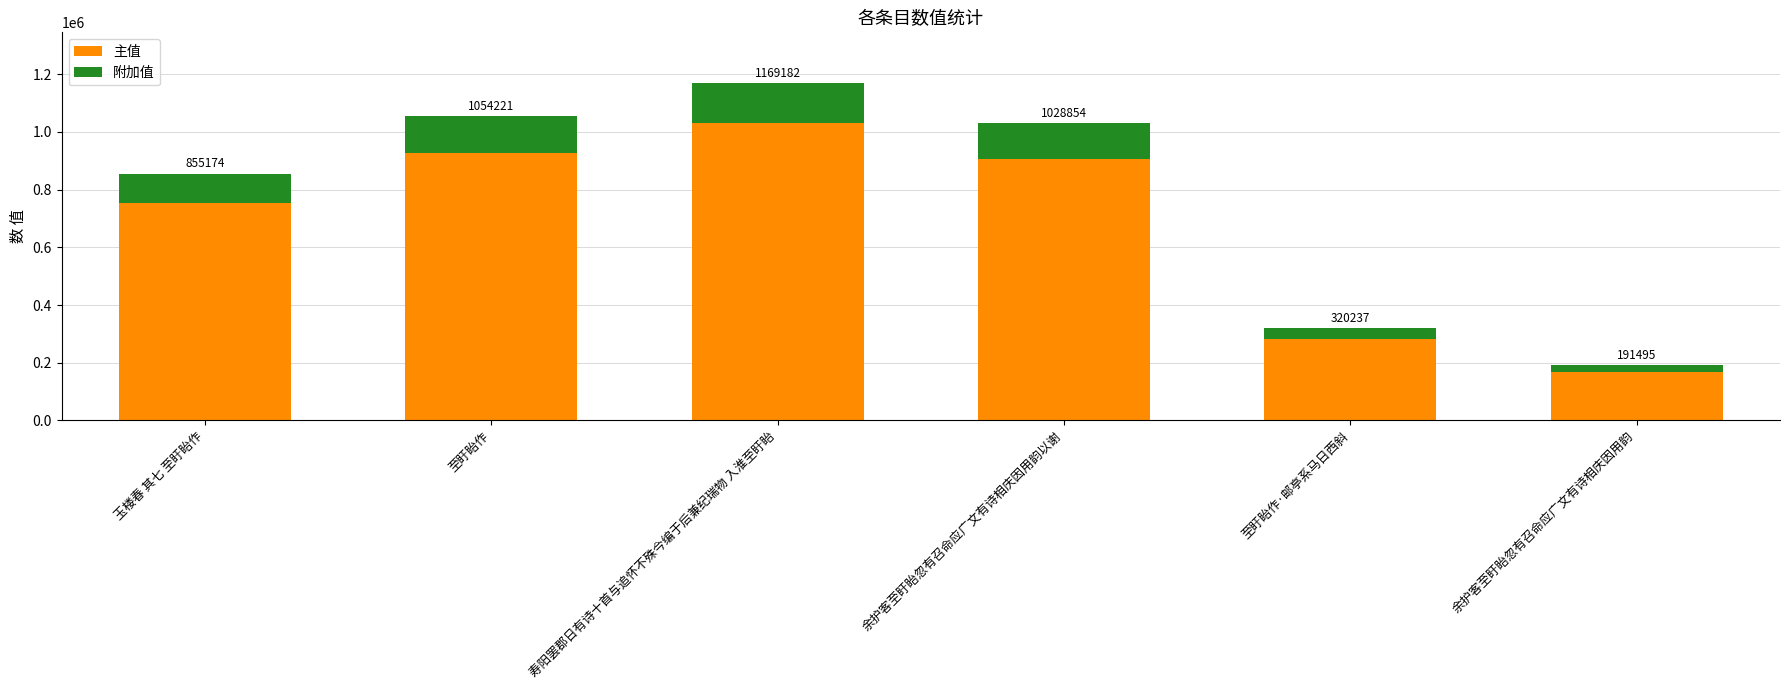

Rank the series by their maximum value, from lowest to highest.

附加值, 主值